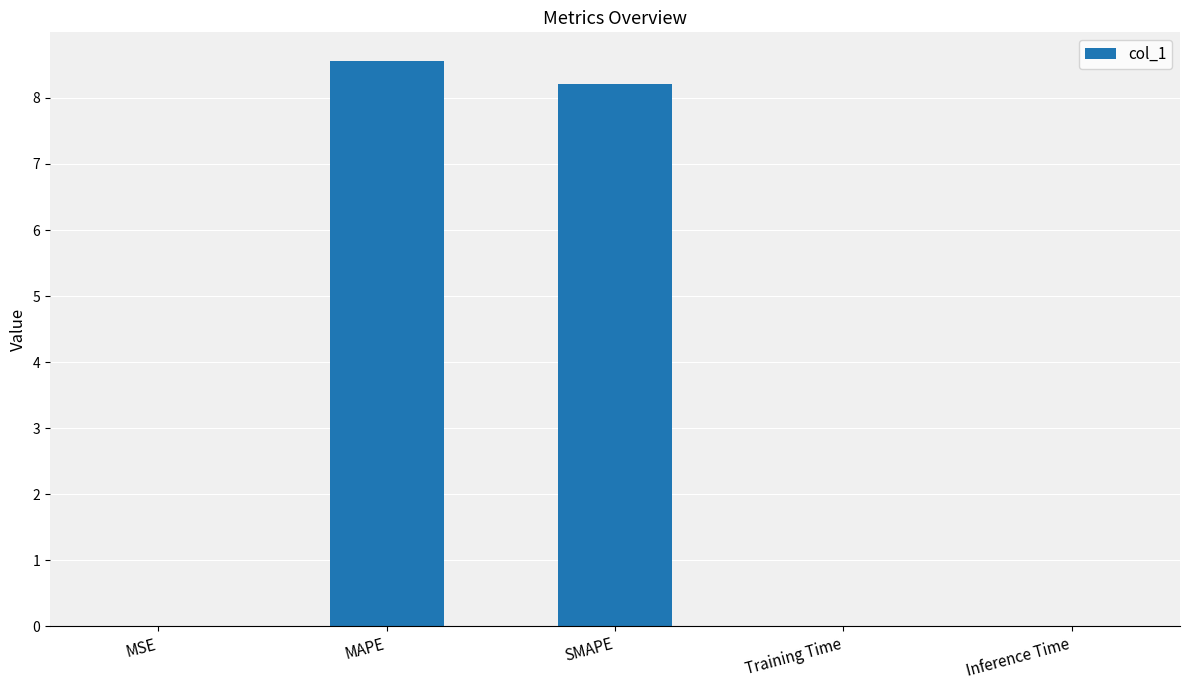

The value at Training Time is 0.0. True or false?

True